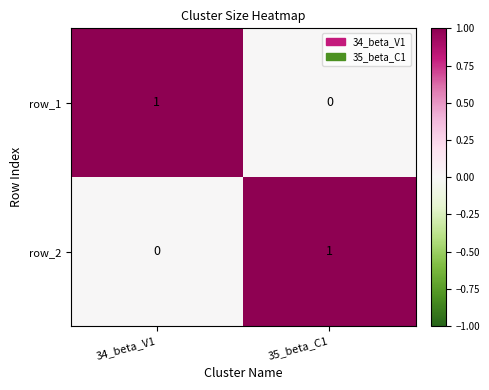

Which category has the highest value in the row_2 series?

35_beta_C1